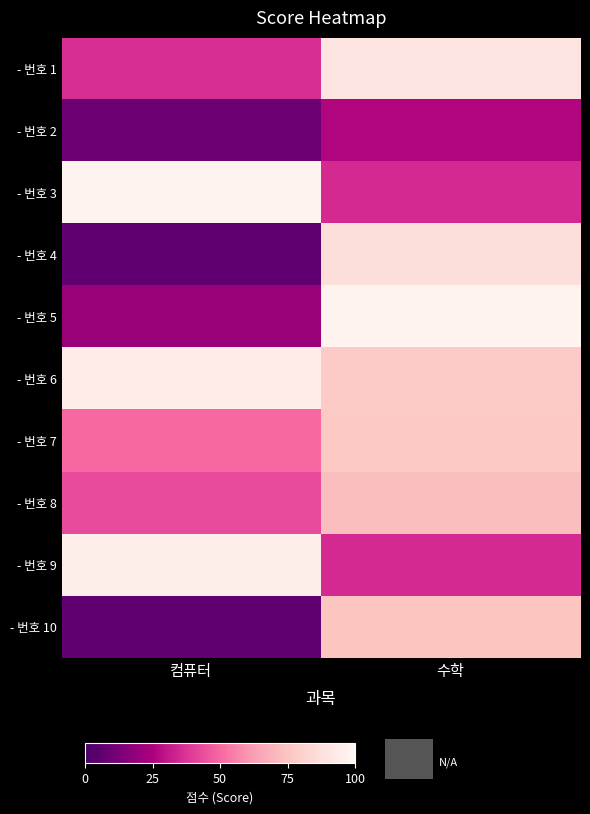

At how many categories does at least one series exceed 86?

2